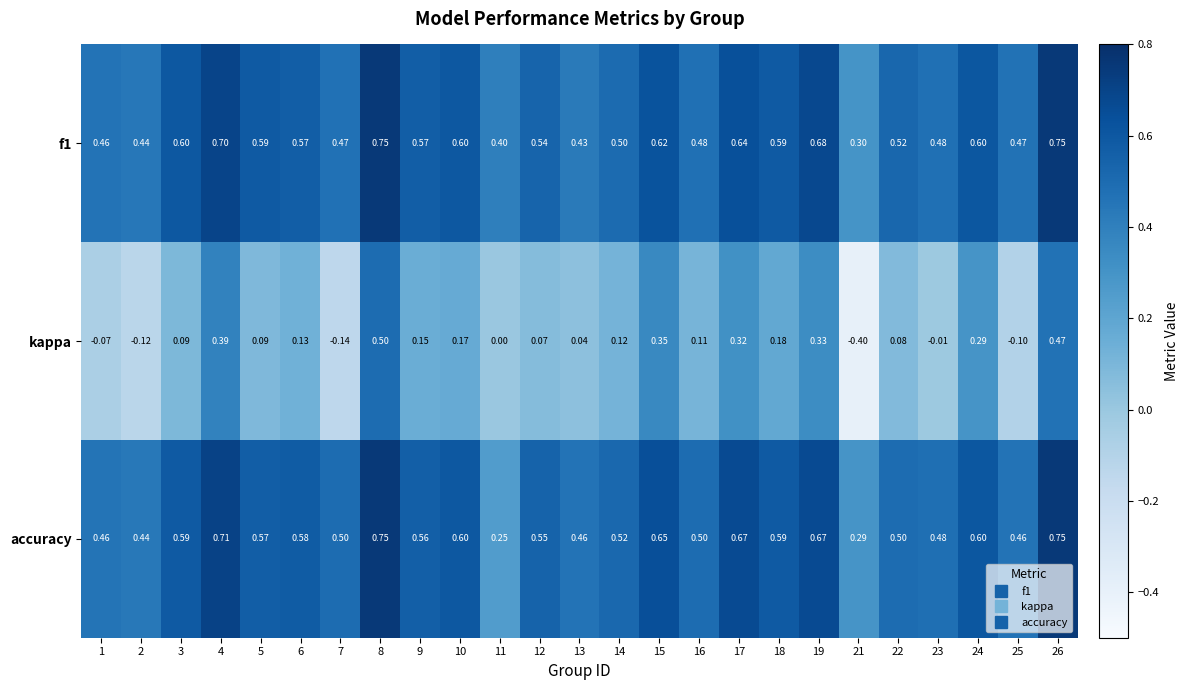

Is the value of accuracy at 24 greater than the value of kappa at 10?

Yes